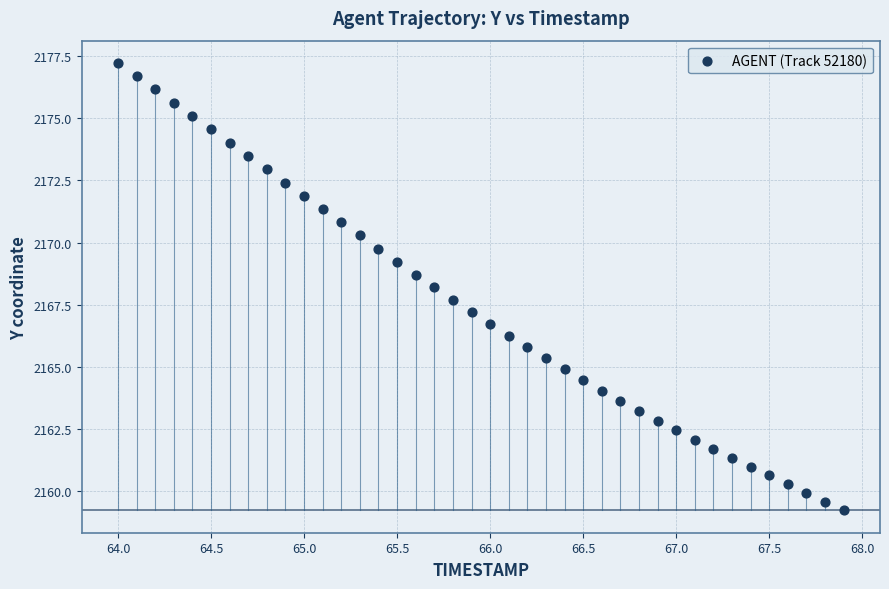

What is the range of X values (max minus min)?

3.9